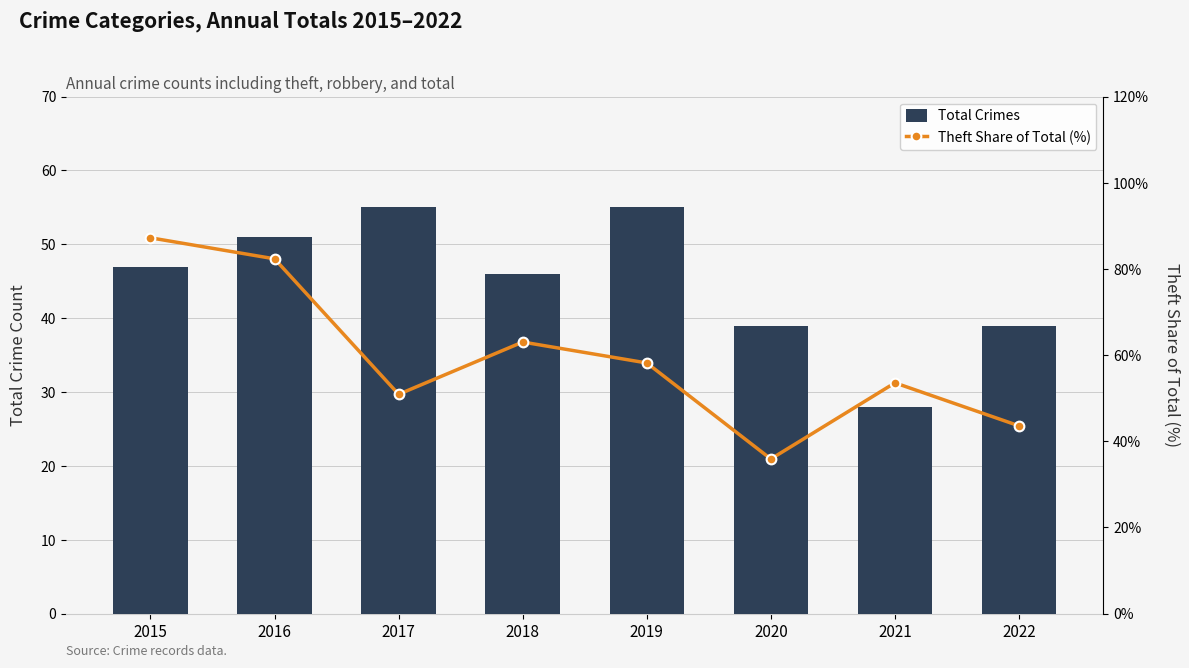

At which category is the sum across all series the highest?

2015